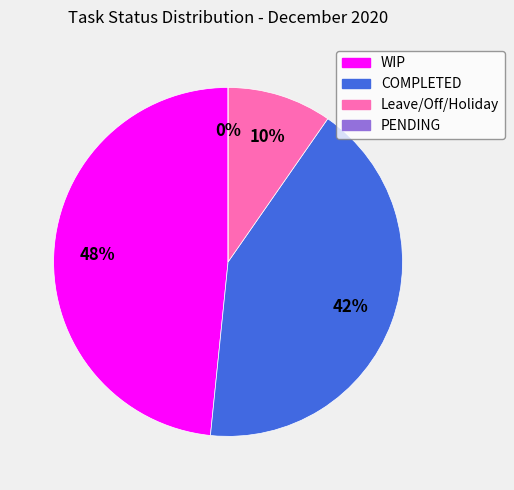

Is there any slice that represents more than half of the pie?

No